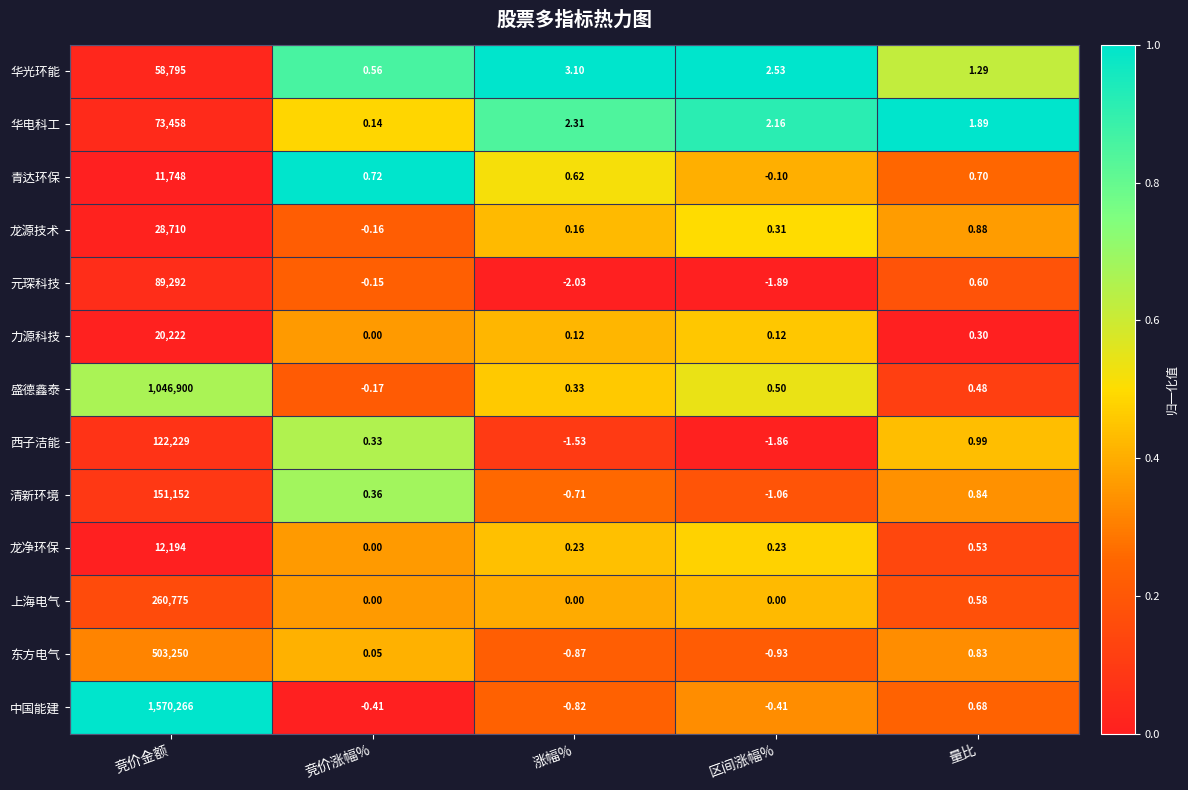

Which series has the largest total across all categories?

中国能建